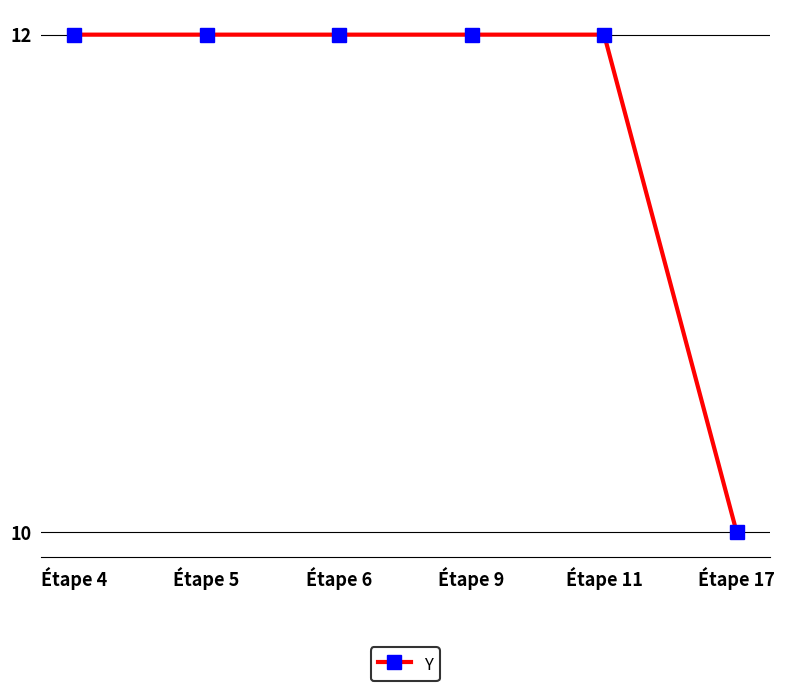

Approximately how many times larger is the value at Étape 17 compared to Étape 11?

0.8